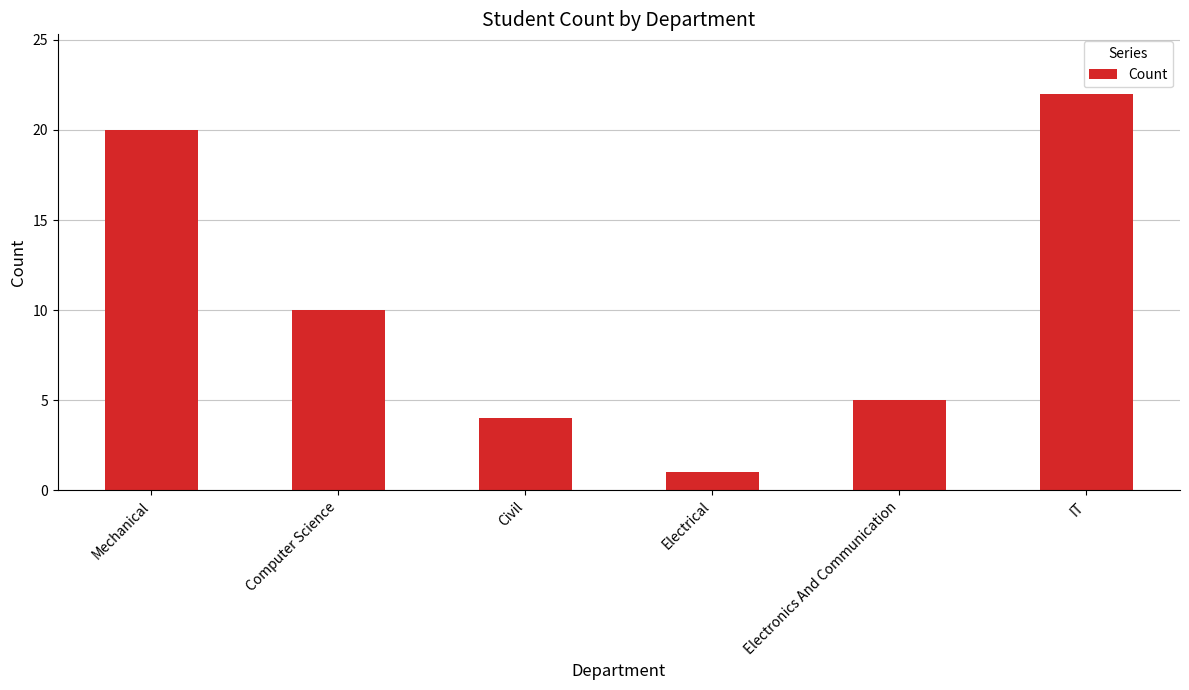

What position from the left is Mechanical?

1